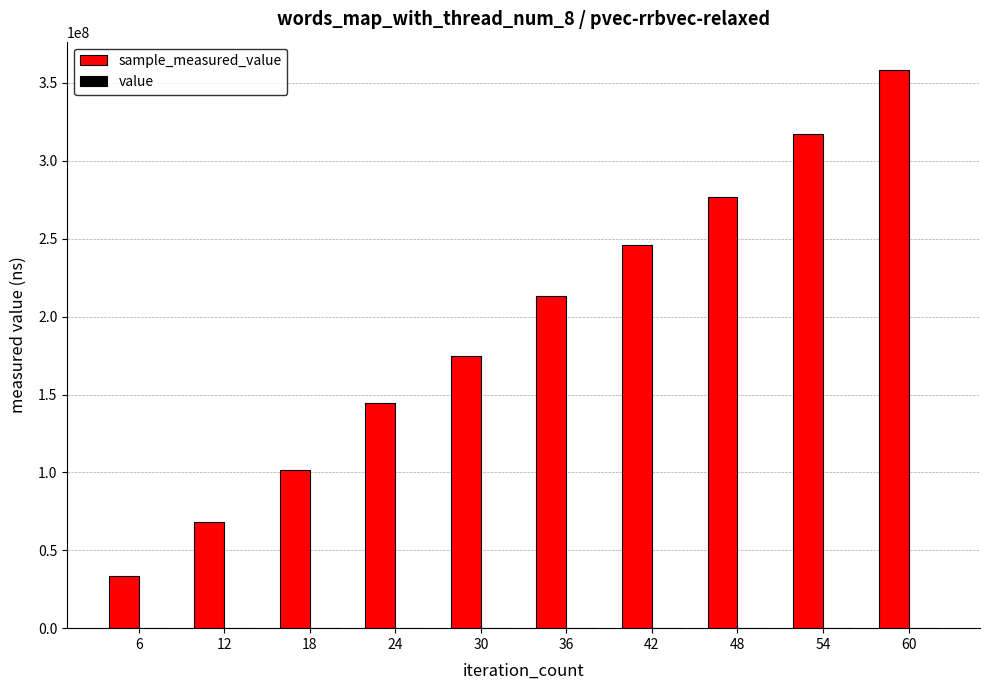

At which category is the sum across all series the highest?

60